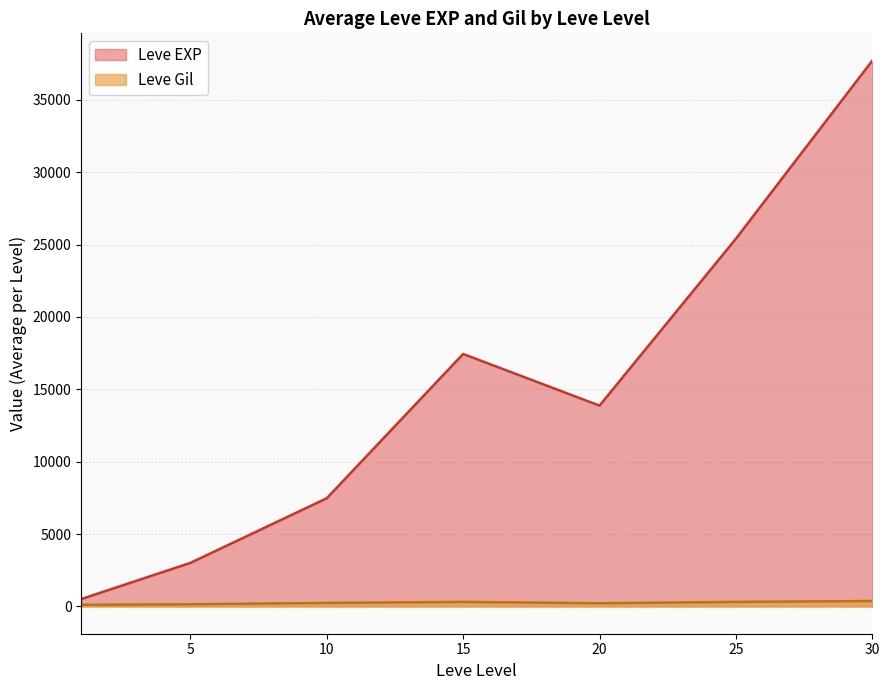

Is the value of Leve EXP at 15 greater than the value of Leve Gil at 25?

Yes